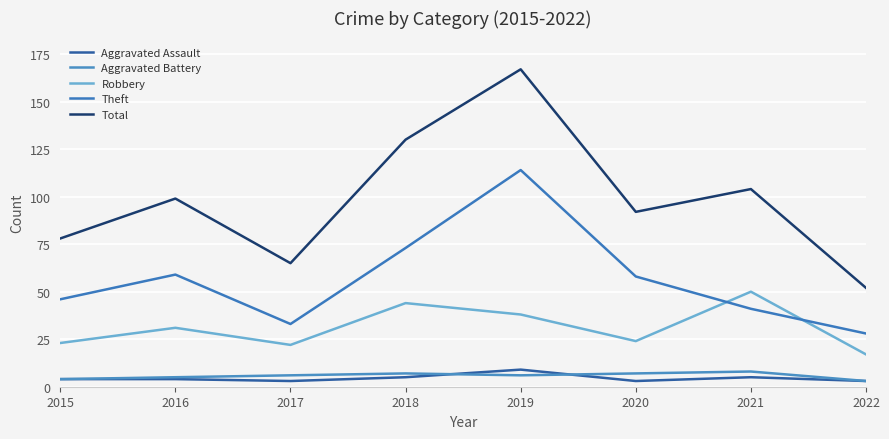

Count the Aggravated Assault values in the range 3 to 5.

7